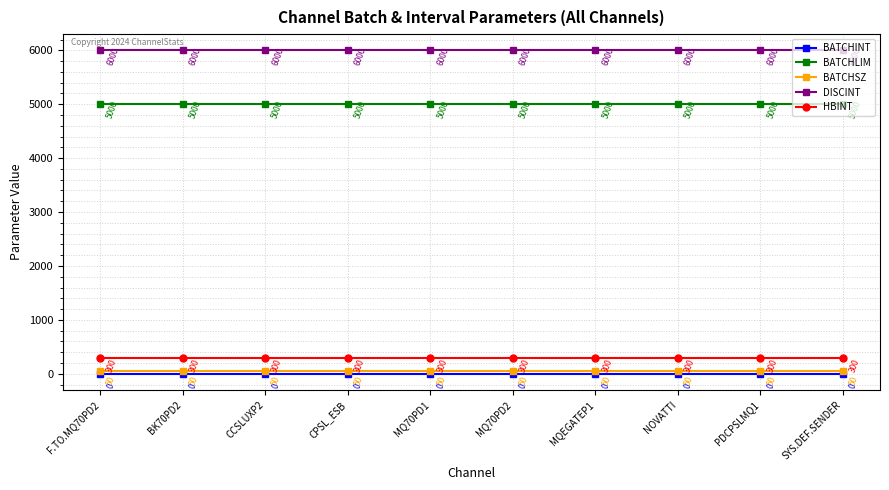

At F.TO.MQ70PD2, list the series in order from largest to smallest.

DISCINT, BATCHLIM, HBINT, BATCHSZ, BATCHINT